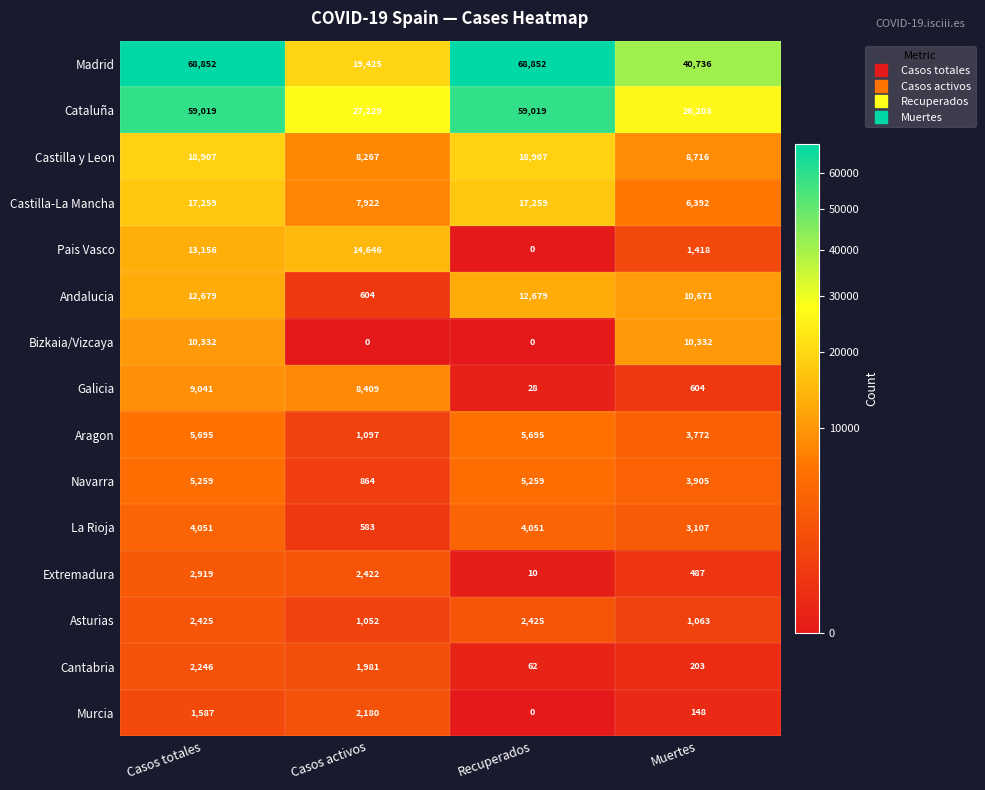

Between Recuperados and Muertes, which series saw the biggest shift?

Cataluña